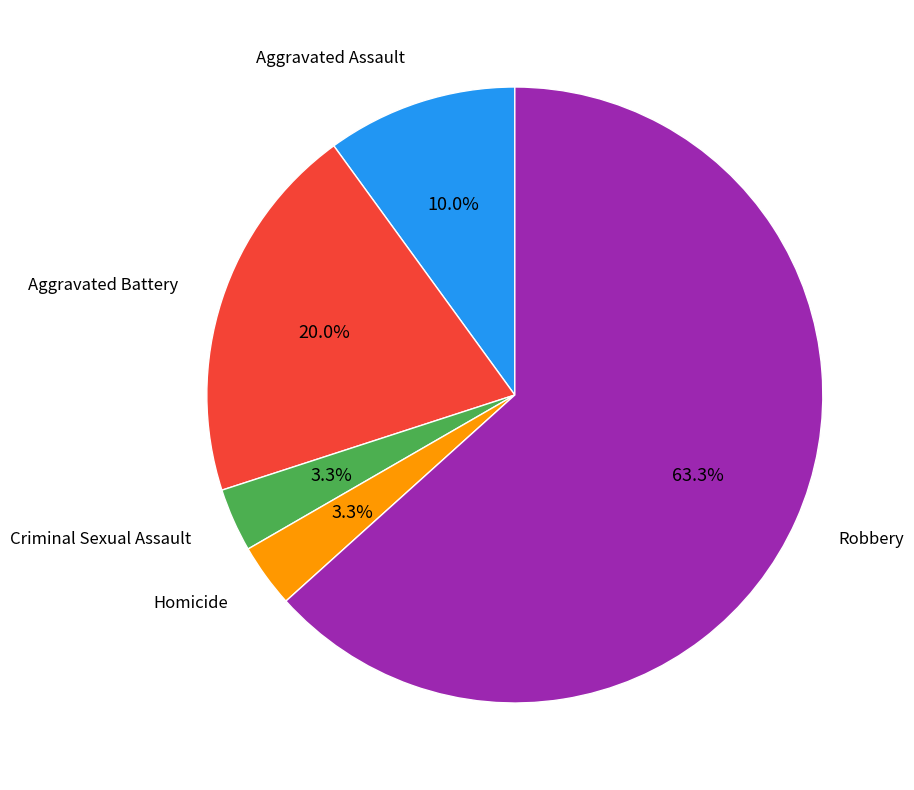

Is there any slice that represents more than half of the pie?

Yes